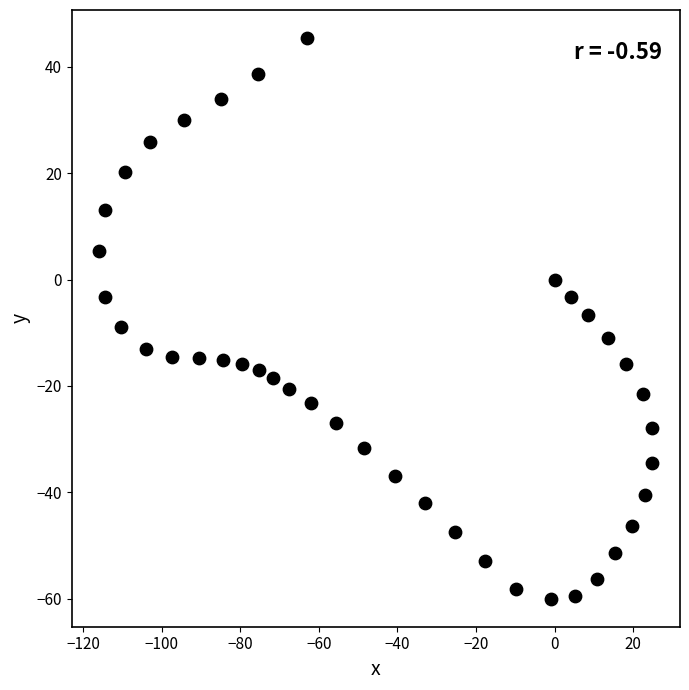

What is the range of X values (max minus min)?

140.8